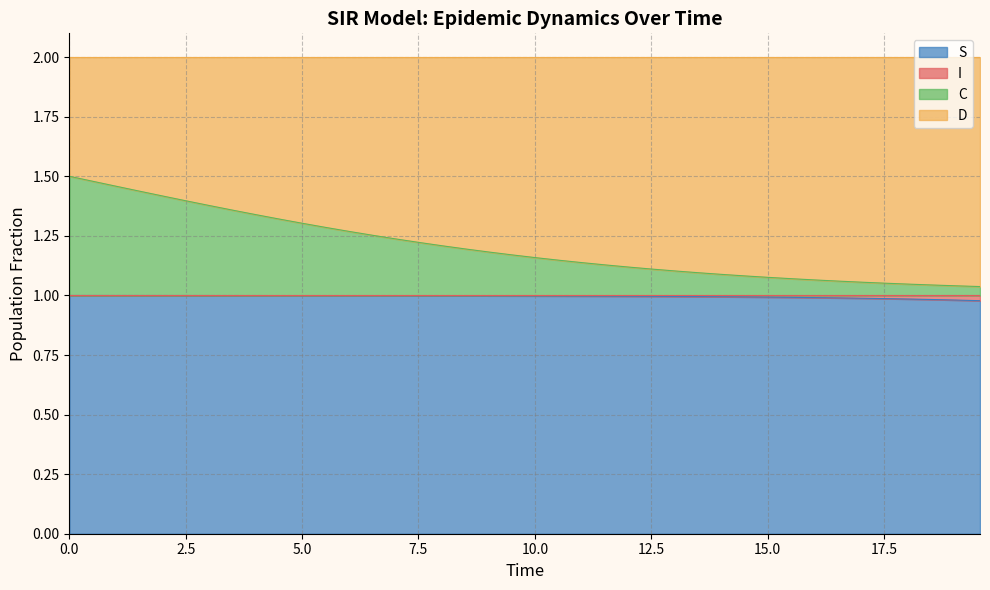

Read the S value at 10.0.

1.0